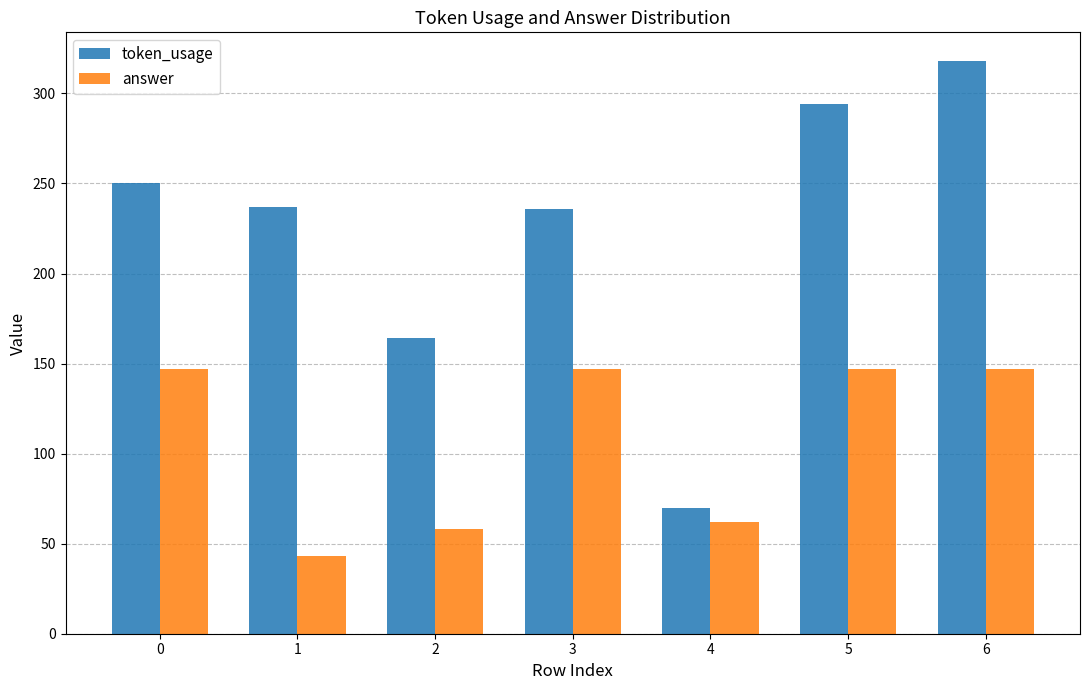

What is the difference between the second highest and second lowest values in the token_usage series?

130